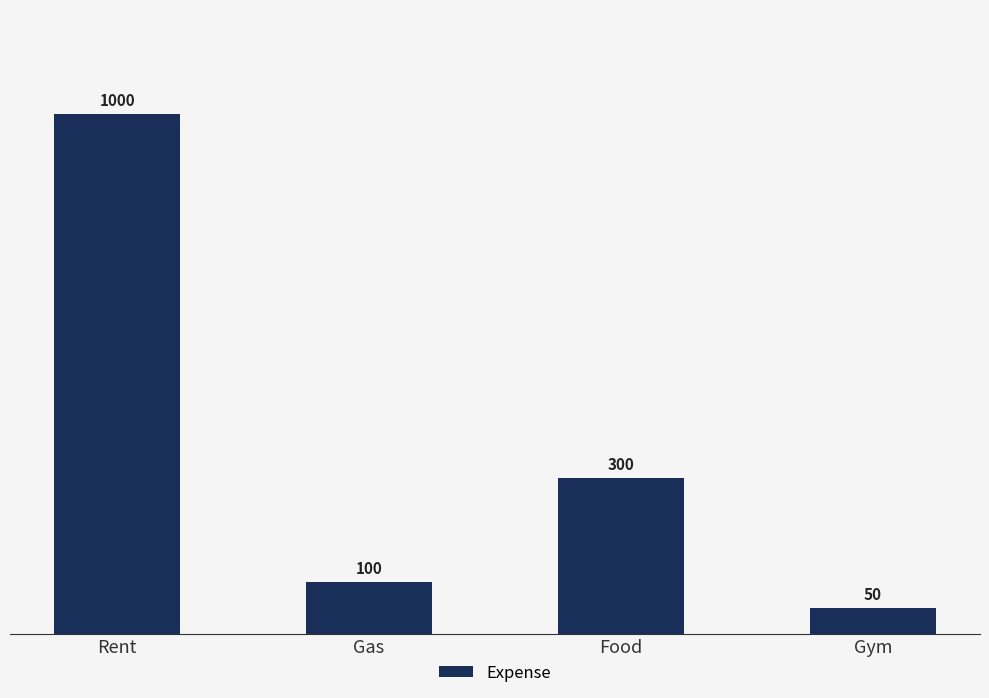

What is the ratio of the value at Food to the value at Gym?

6.0